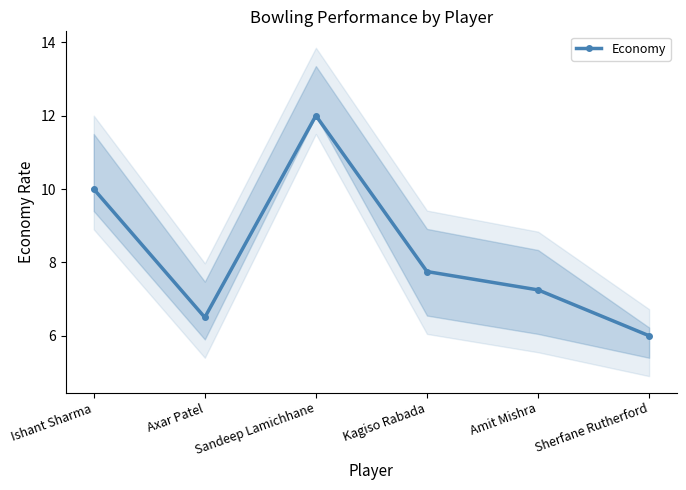

At which label is the value closest to 9?

Ishant Sharma